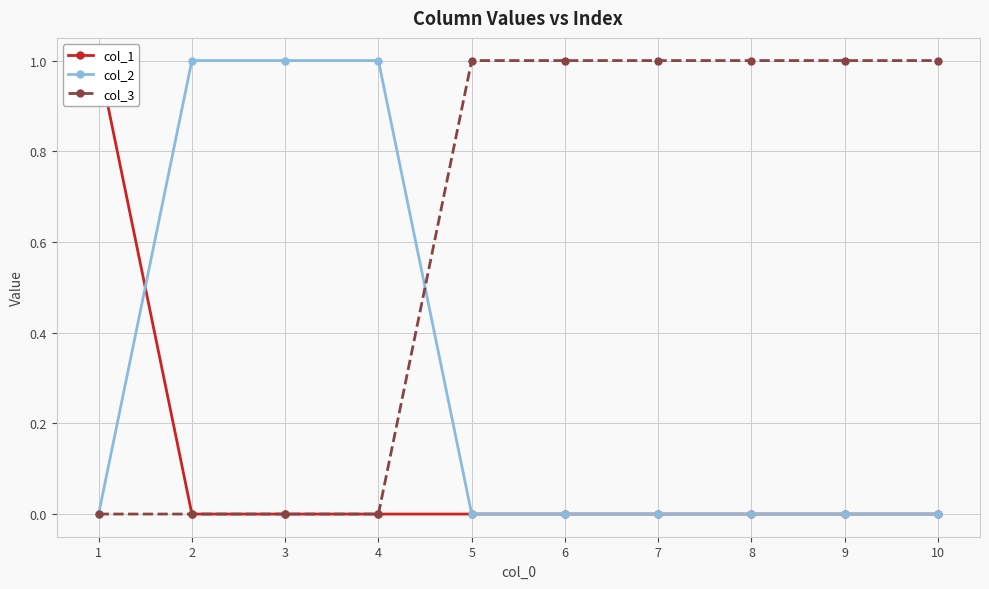

Rank the categories by col_2 value from highest to lowest.

2, 3, 4, 1, 5, 6, 7, 8, 9, 10